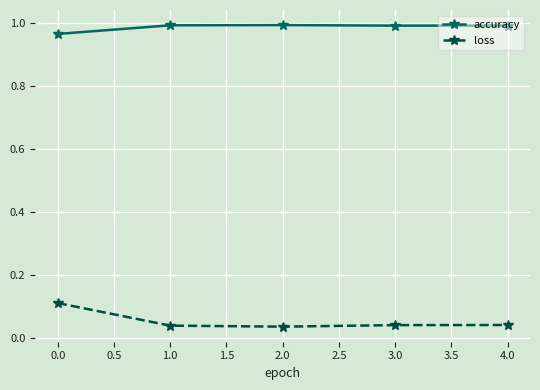

In accuracy, how many points are higher than both neighbors (excluding endpoints)?

1